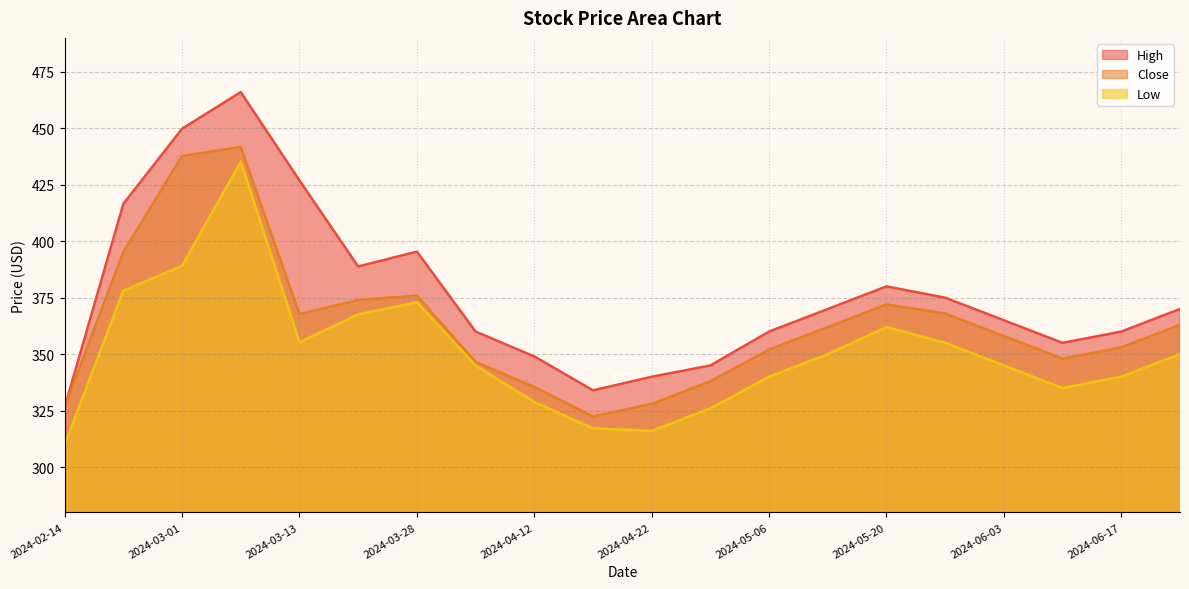

At 2024-03-01, list the series in order from largest to smallest.

High, Close, Low